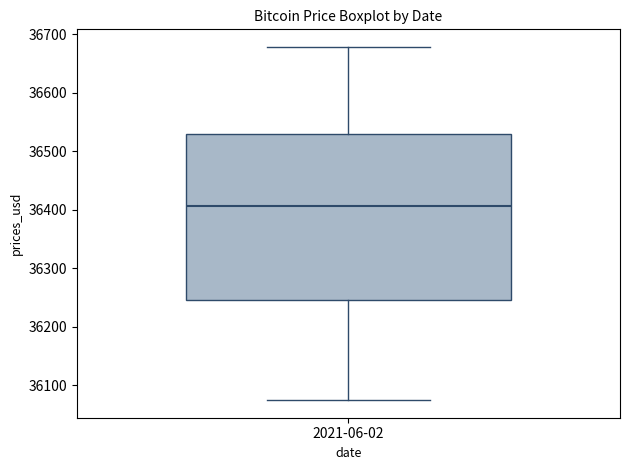

Read this box plot against the y-axis: the position of the median line, the range covered by the box, and the ends of both whiskers. The values are not printed on the chart, so give them approximately, as read against the axis.

median 36410, box 36250 to 36530, whiskers 36070 to 36680